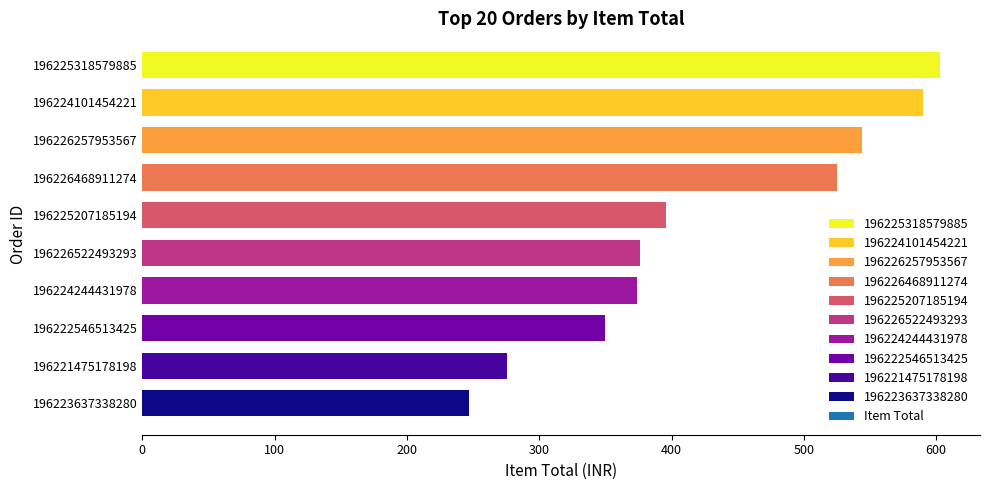

Is it true that the value at 196226468911274 is 769?

False